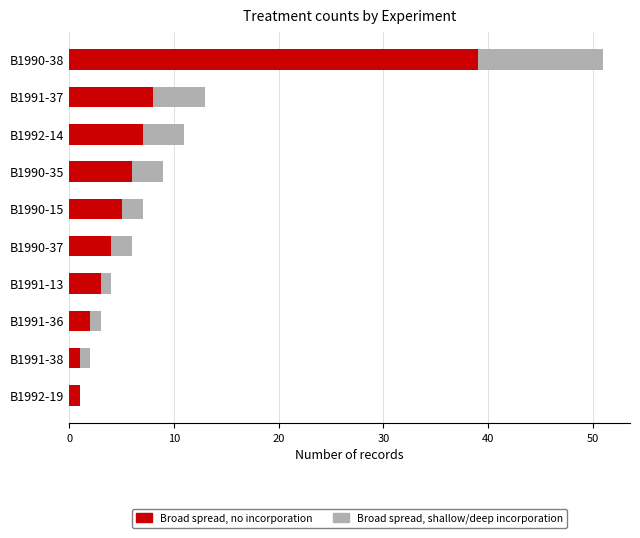

At which category is the sum across all series the highest?

B1990-38